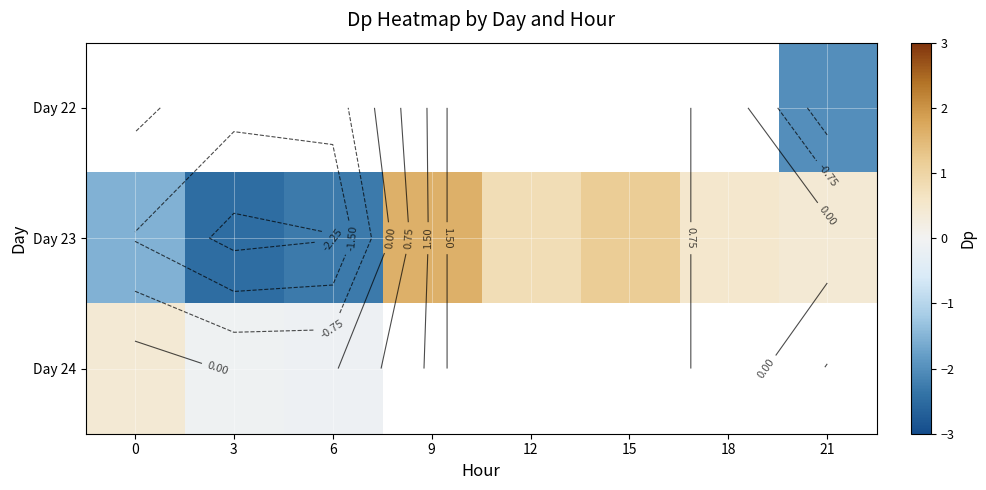

Which category has the highest value in the Day 23 series?

9